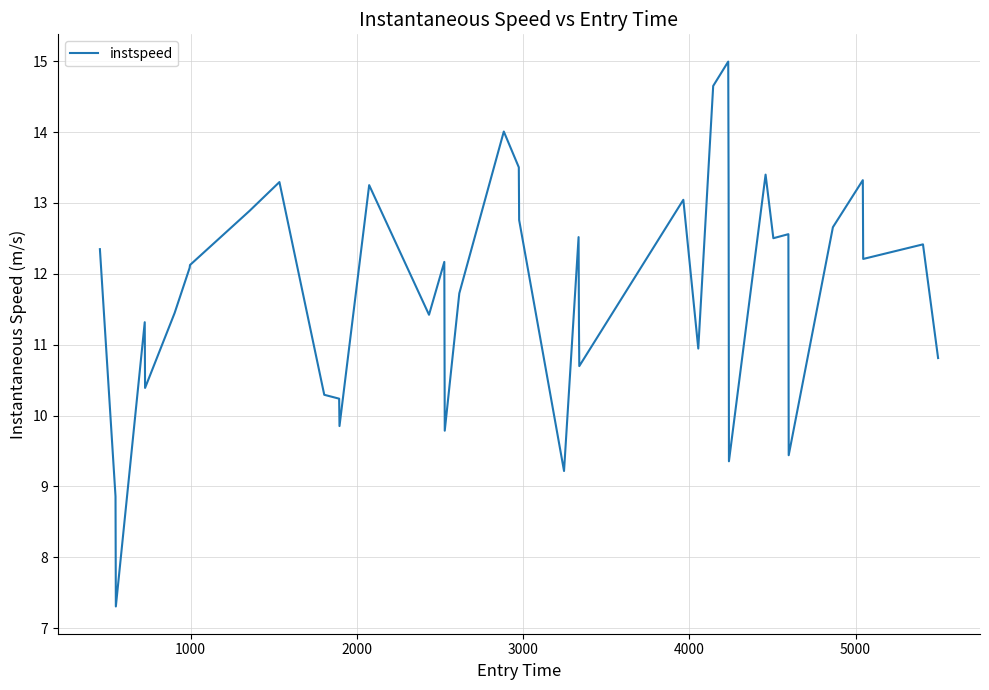

What is the minimum value shown in the chart?

7.3